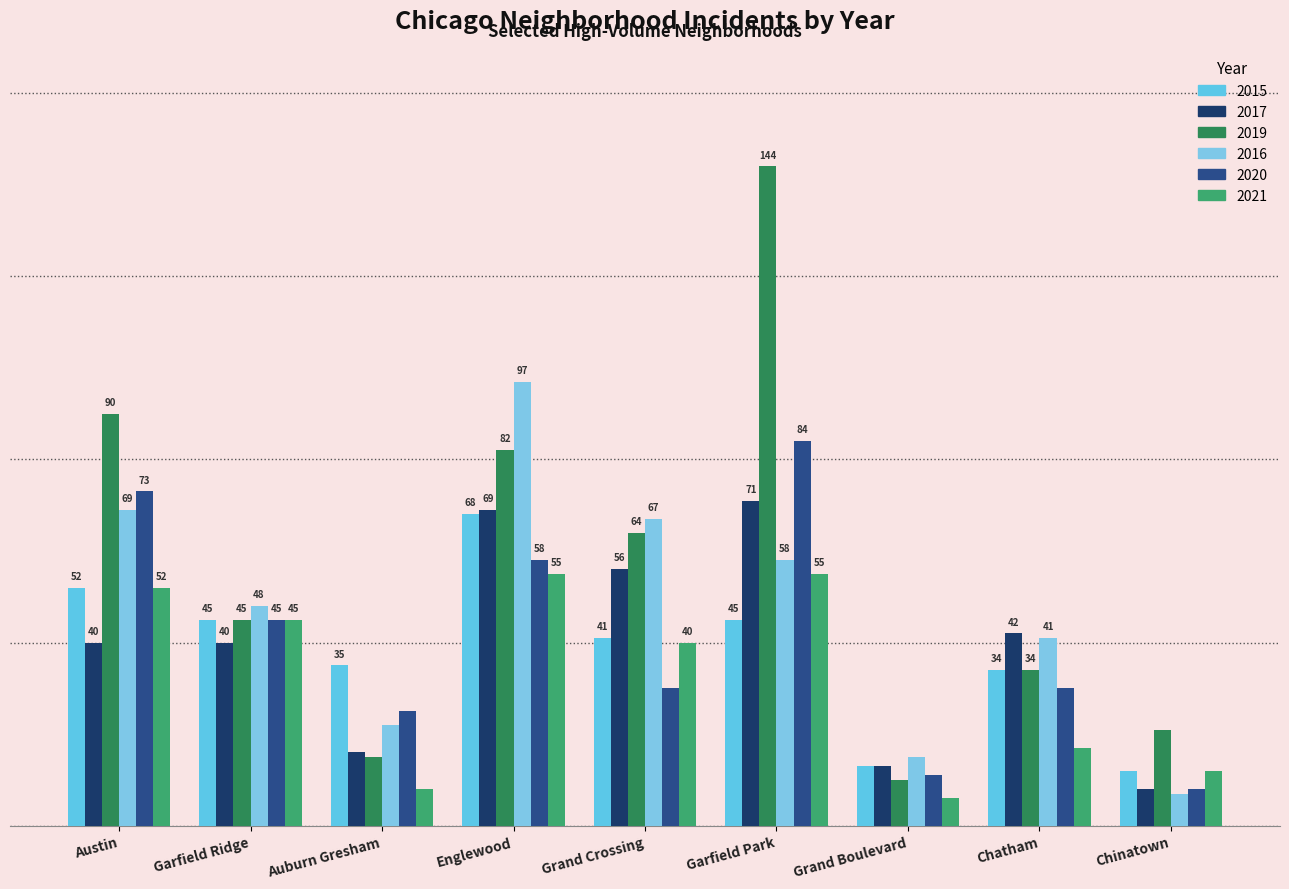

At which label does 2021 reach its peak?

Englewood